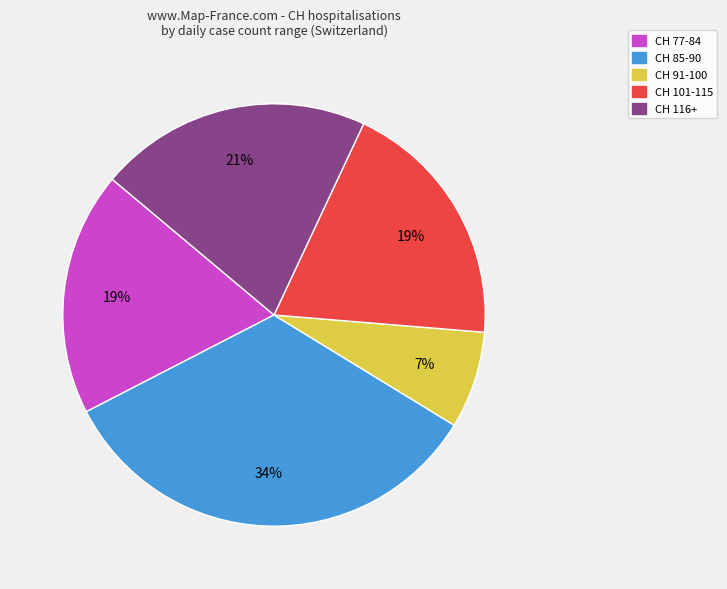

To the nearest percent, what is the average slice percentage?

20%